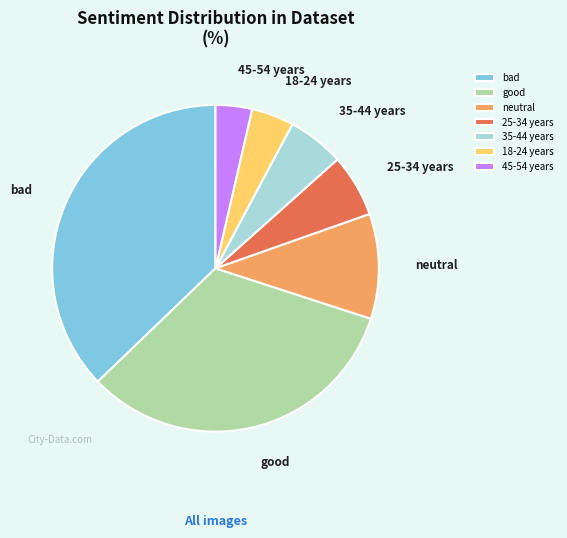

True or false: 45-54 years accounts for 4% of the total.

True